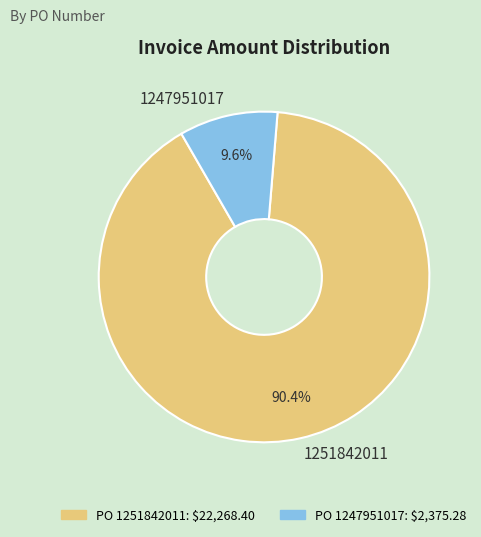

To the nearest percent, what is the difference between the largest and smallest slice percentages?

81%